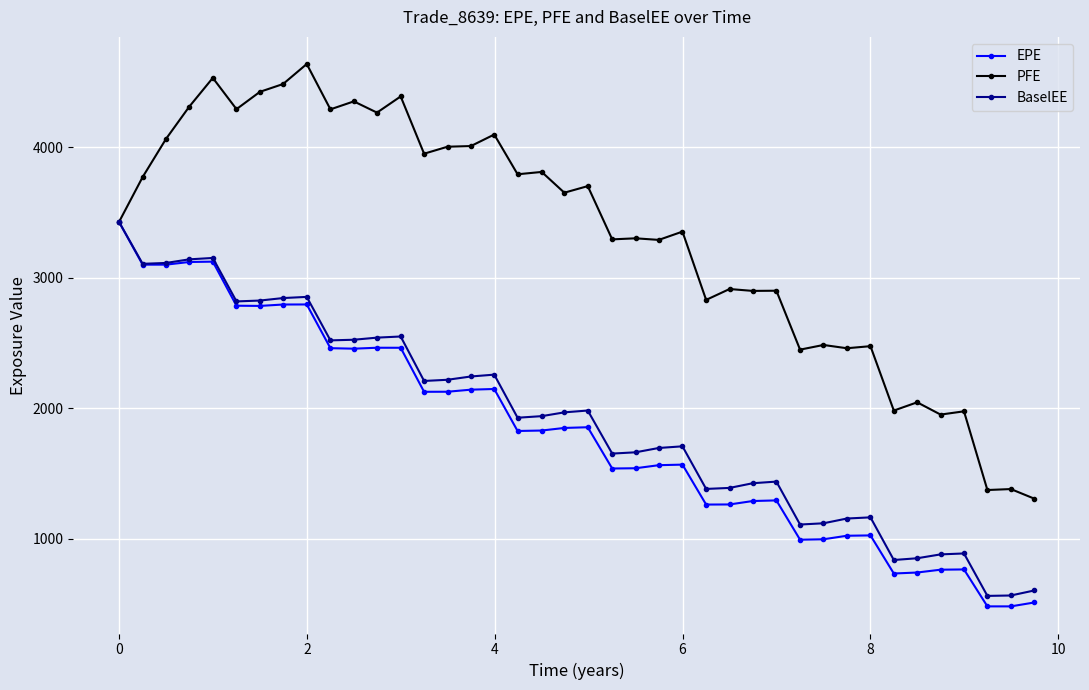

Which series has the largest total across all categories?

PFE